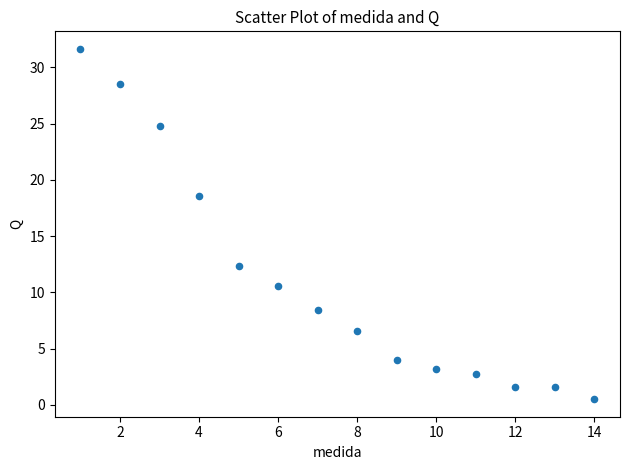

What Y value in the scatter plot is closest to 16?

18.6